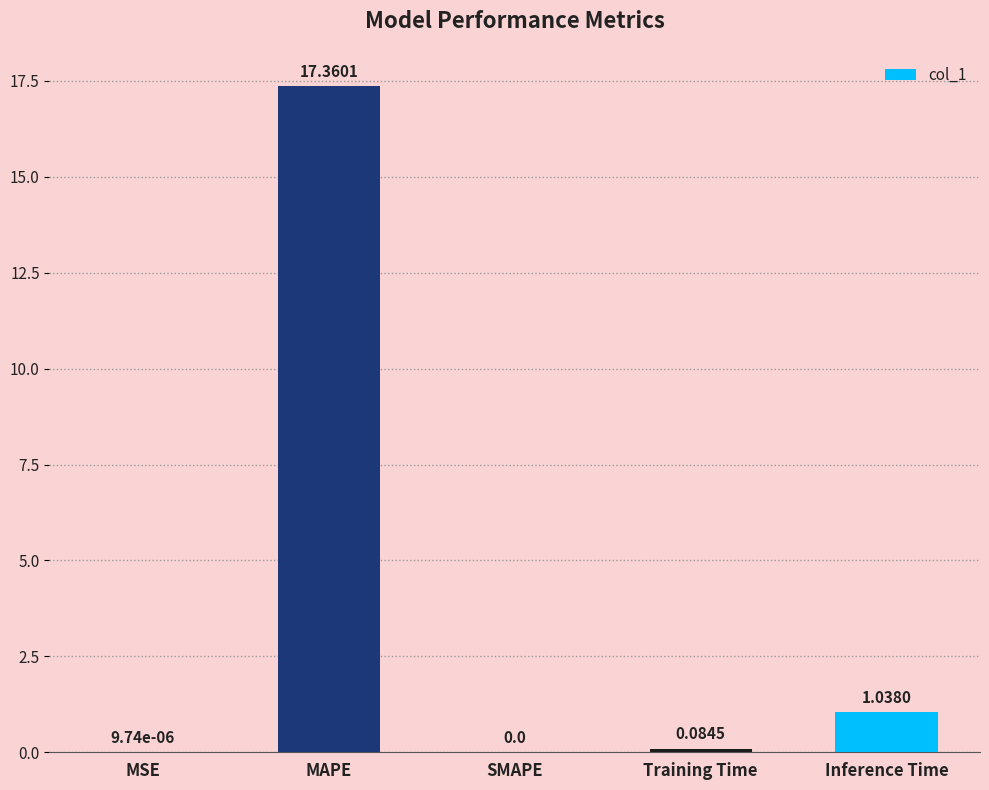

At which category does the chart reach its peak across all series?

MAPE